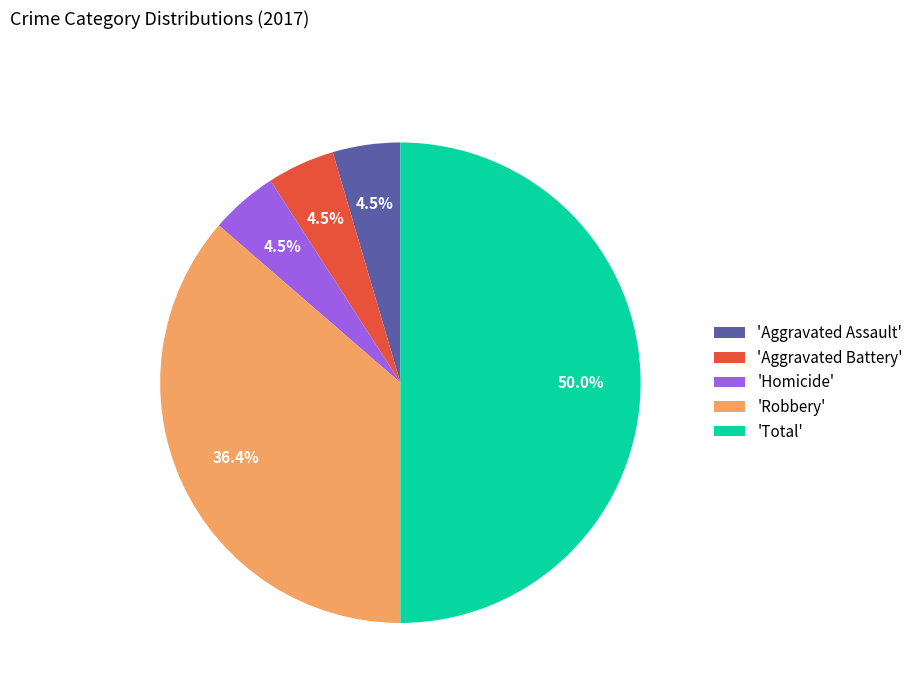

What is the ratio of the value at 'Robbery' to the value at 'Total'?

0.7